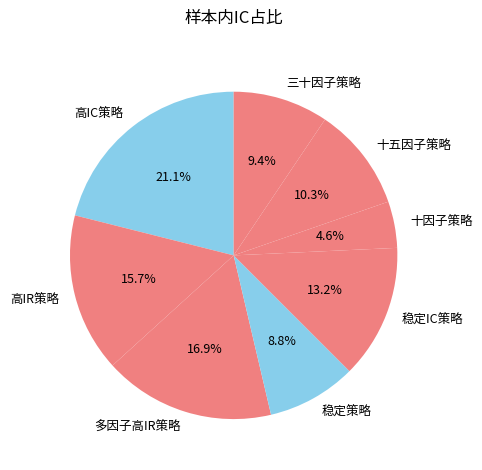

What is the smallest slice in the pie chart?

十因子策略